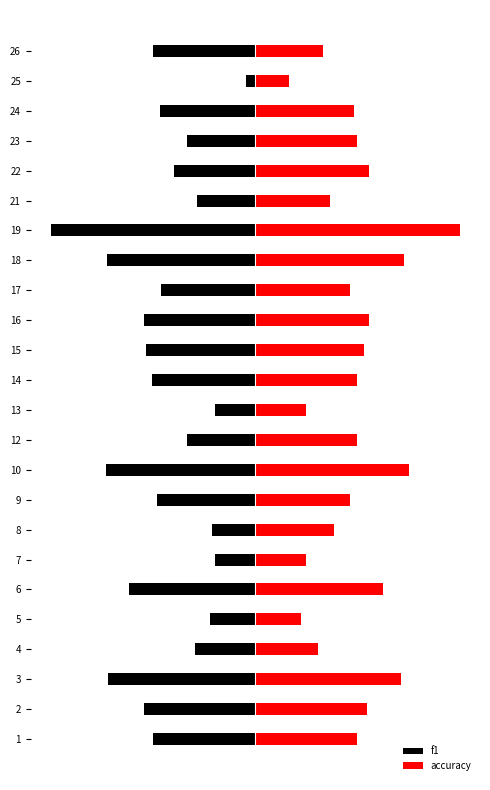

At how many categories does at least one series exceed 0?

24